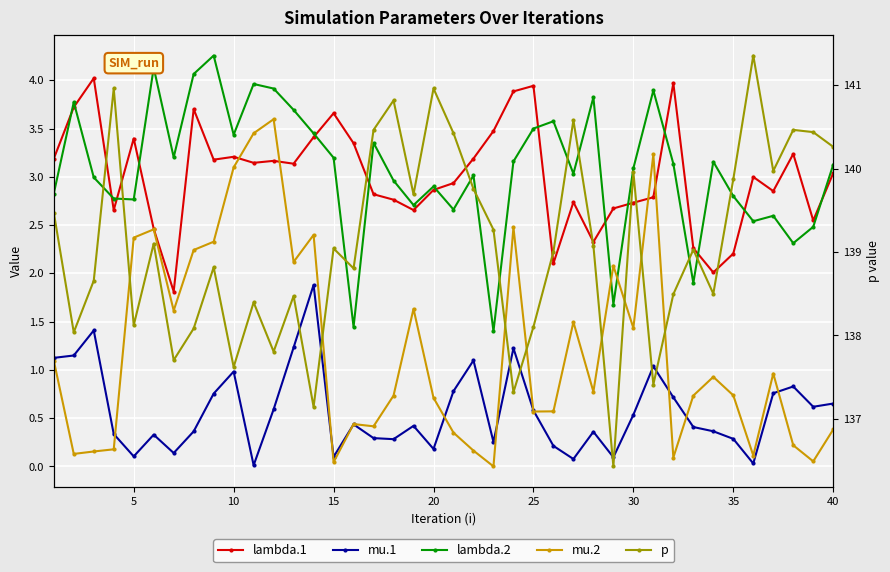

What are all the series names shown in the legend?

lambda.1, mu.1, lambda.2, mu.2, p